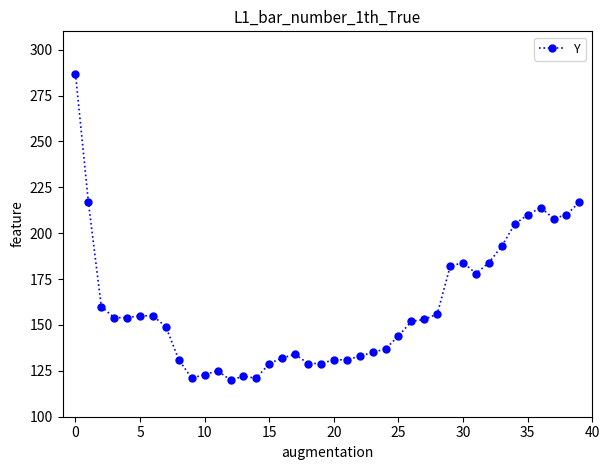

How many data points are less than 153?

20